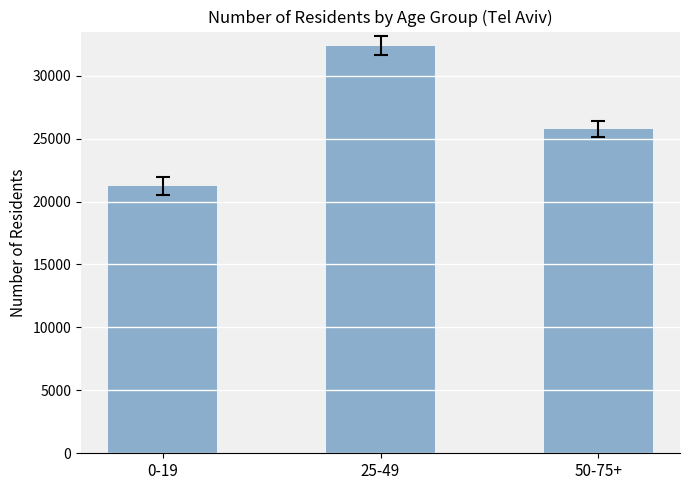

True or false: the data shows 6546 at 50-75+.

False